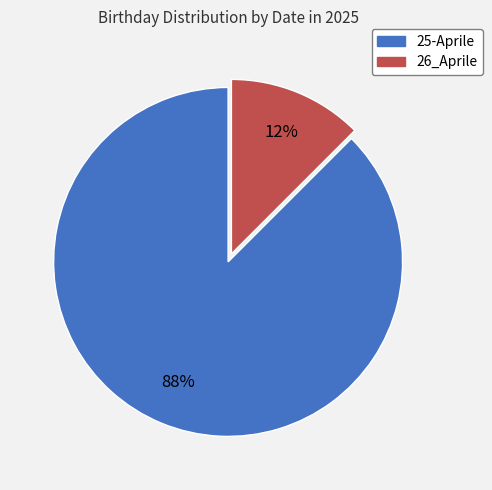

Count the number of slices in the pie.

2